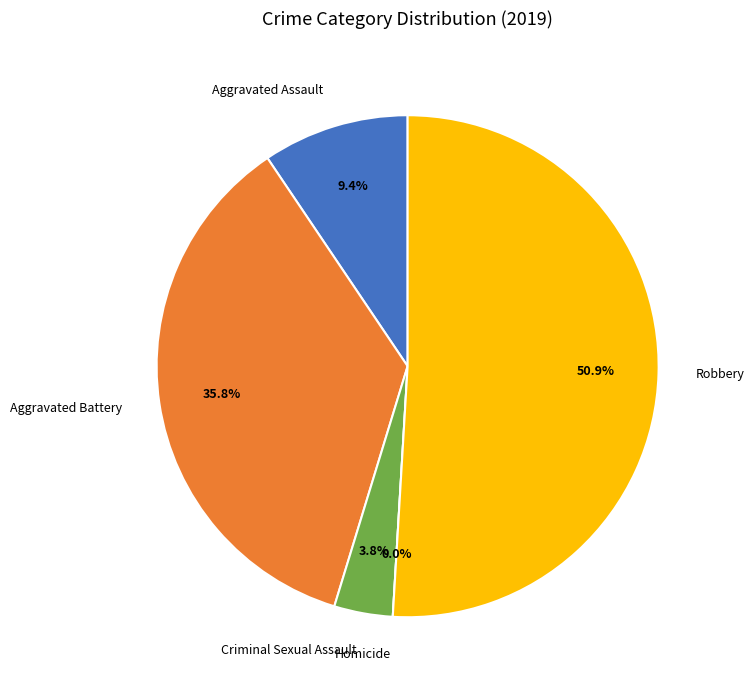

Is it true that Robbery is 60% of the pie?

False